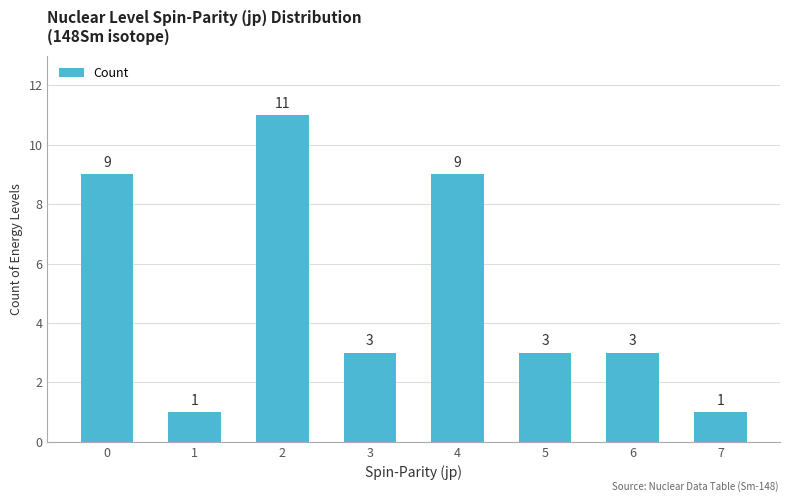

What is the smallest value displayed?

1